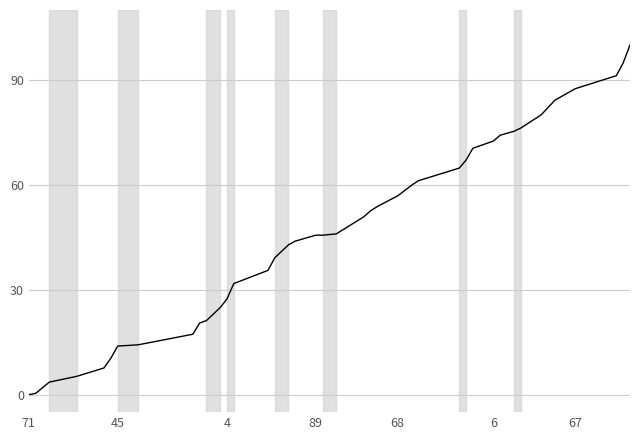

What is the difference between the maximum and minimum values?

100.0